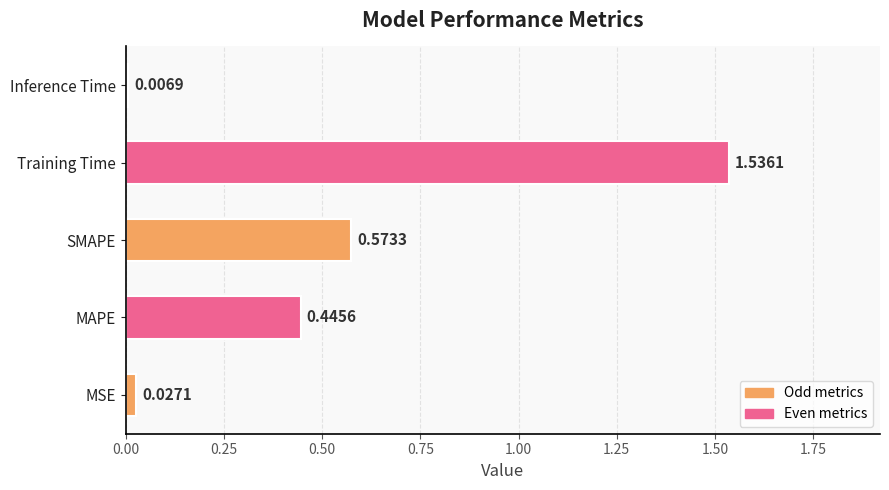

Count the number of categories in the chart.

5